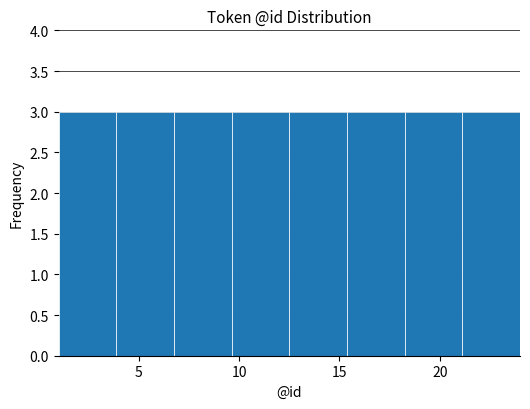

How tall is the bar that spans 1.0 to 4.0 on the x-axis? Neither the bar edges nor the heights are printed on the chart, so give them approximately, as read against the axes.

3